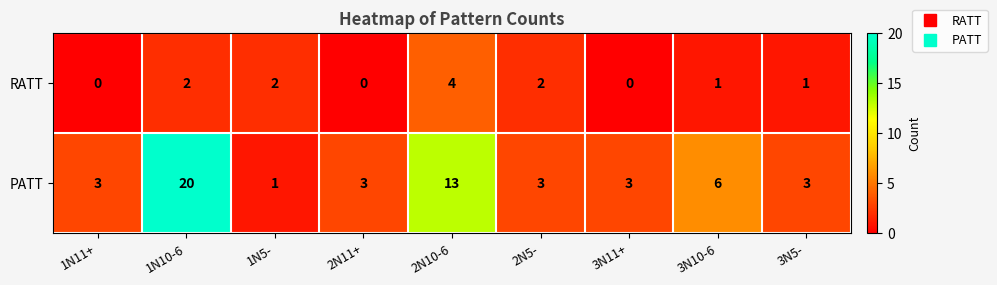

At which category is the sum across all series the highest?

1N10-6